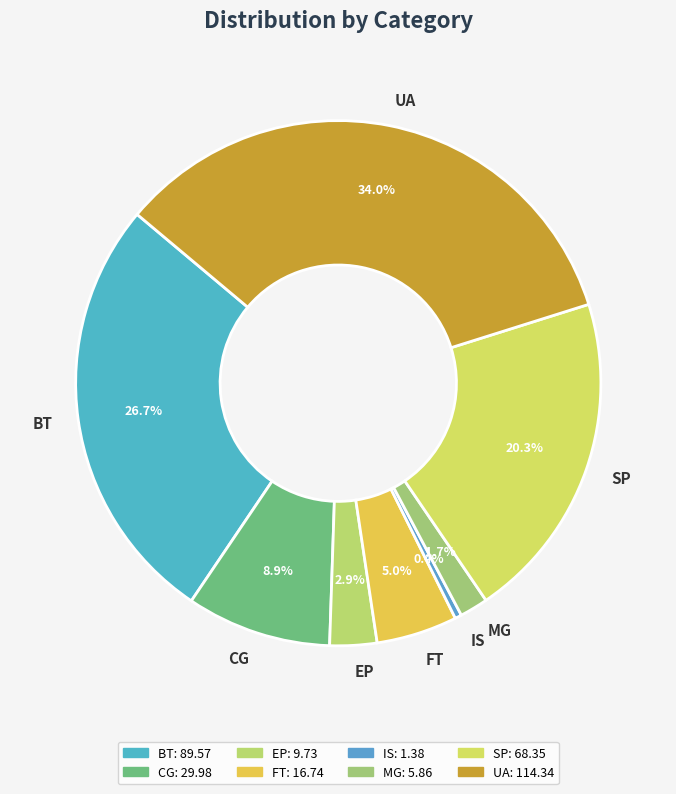

To the nearest percent, what is the combined percentage of BT and FT?

32%